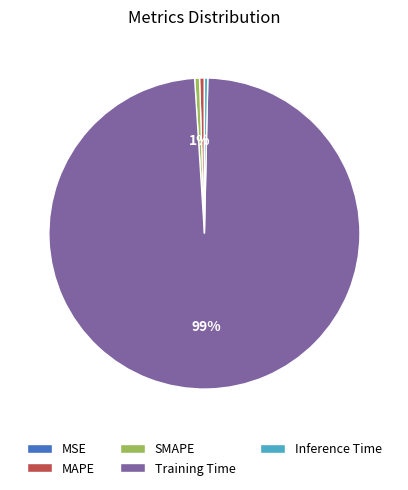

Does SMAPE account for over 50% of the chart?

No